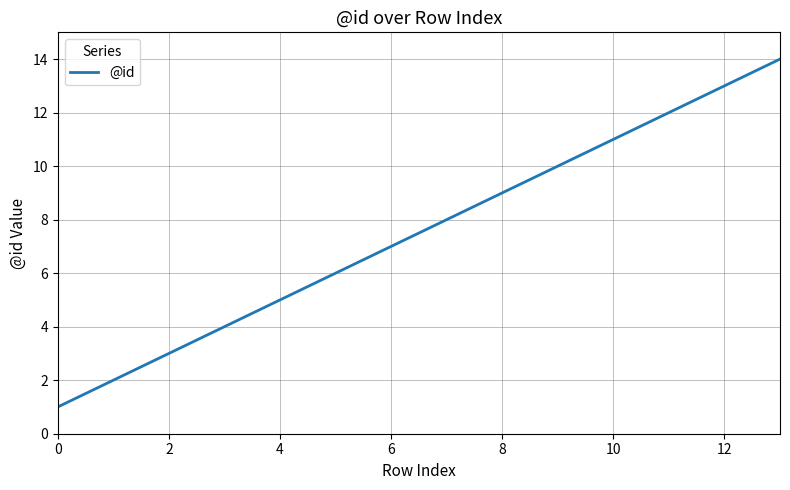

What is the difference between the maximum and second lowest values?

12